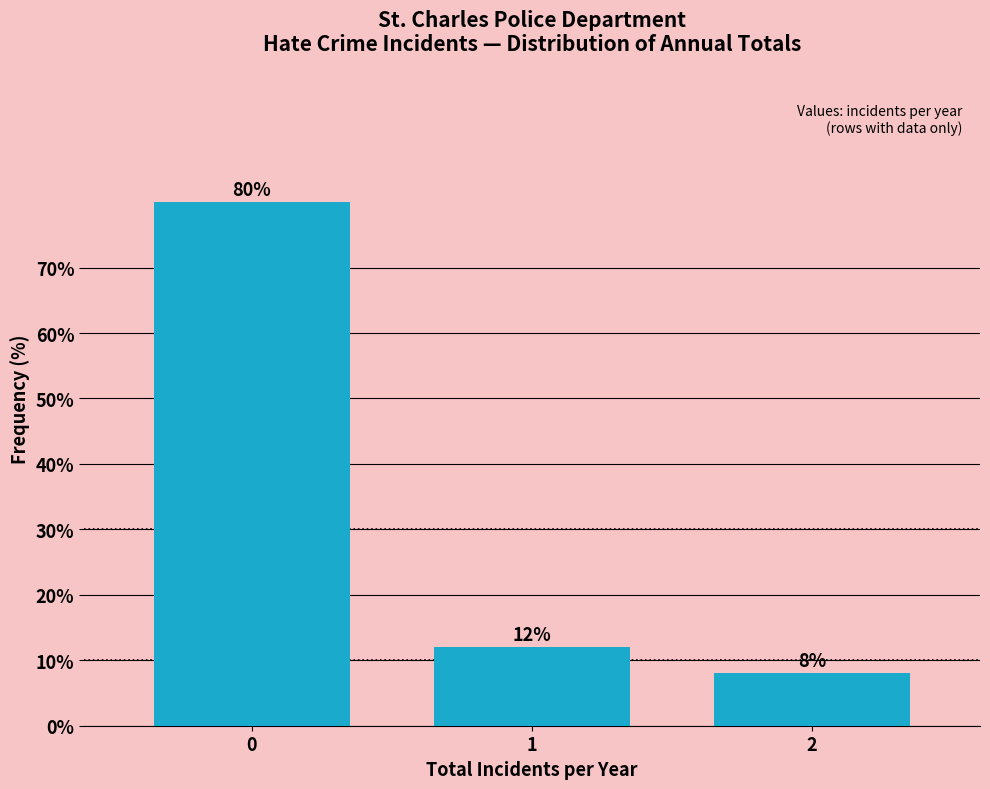

Reading right to left, list all the values displayed in this chart.

8	12	80